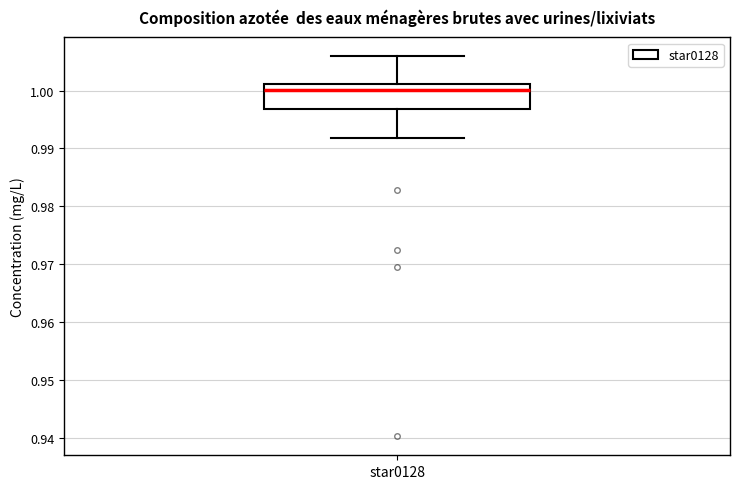

Read this box plot against the y-axis: the position of the median line, the range covered by the box, and the ends of both whiskers. The values are not printed on the chart, so give them approximately, as read against the axis.

median 1.000, box 0.997 to 1.001, whiskers 0.992 to 1.006